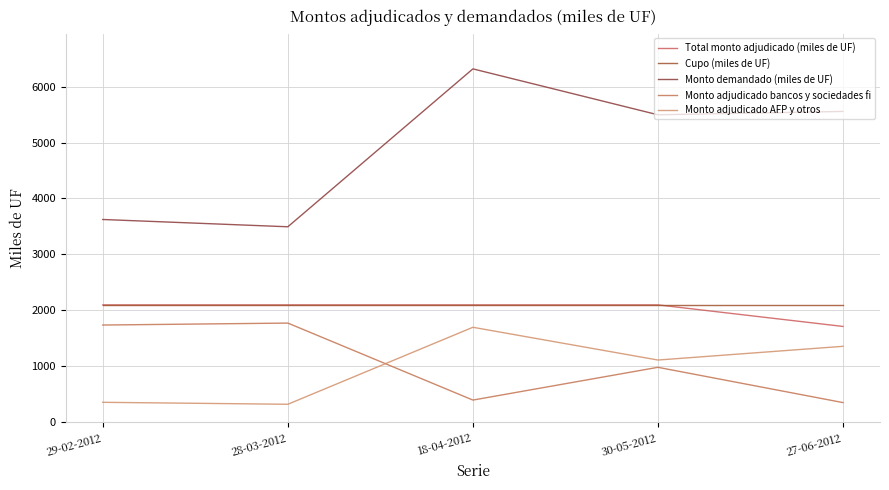

Where is the first local maximum for Monto adjudicado bancos y sociedades fi?

28-03-2012